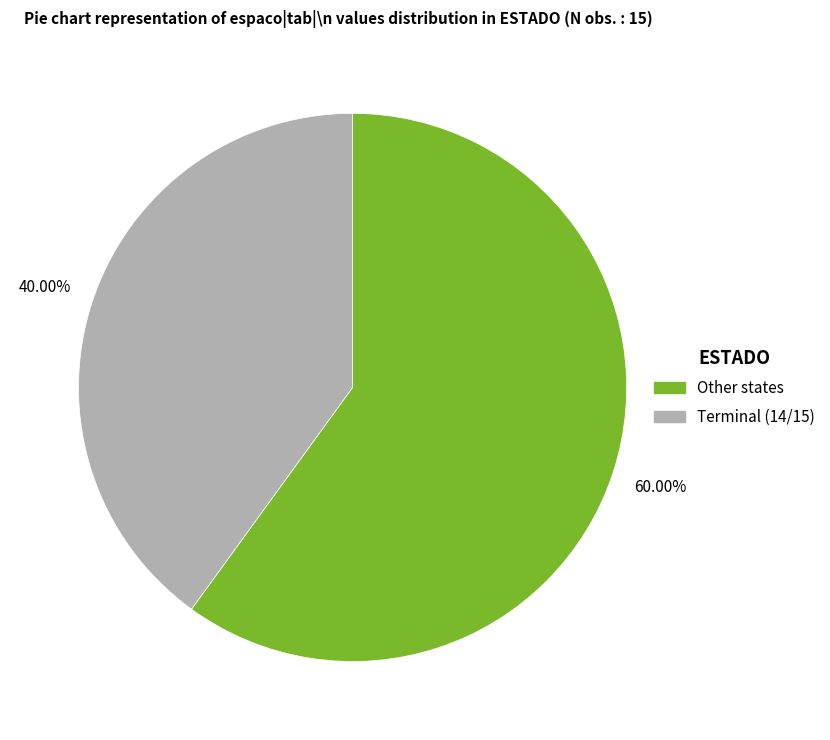

To the nearest percent, what is the difference between the largest and smallest slice percentages?

20%